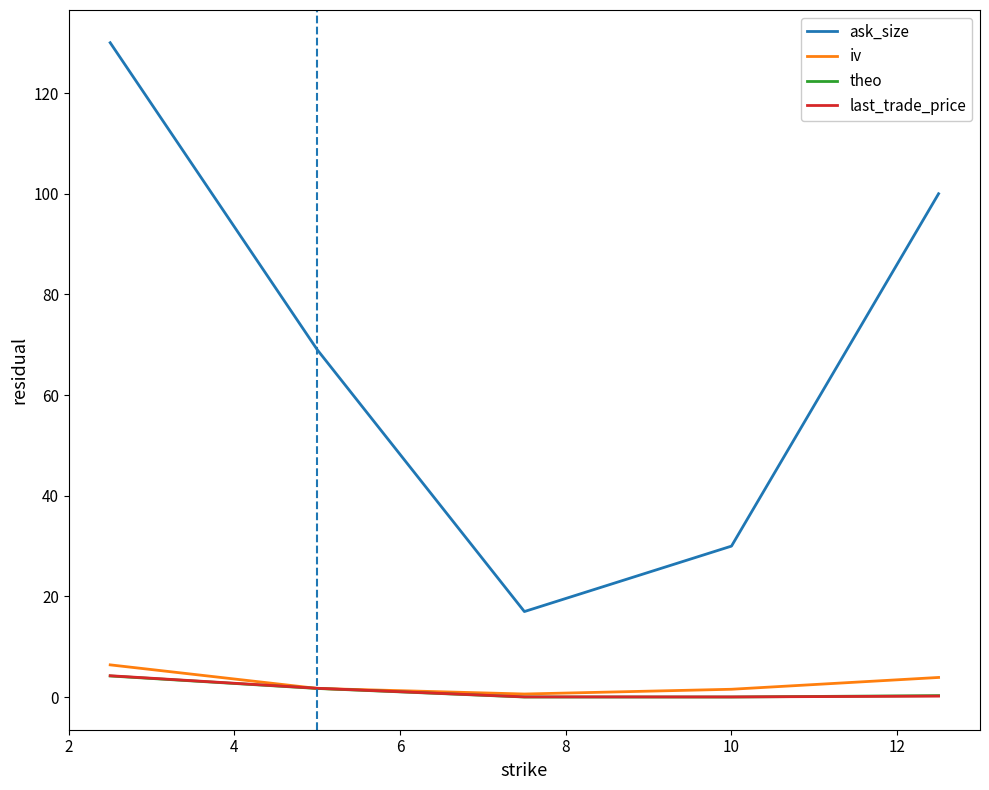

True or false: iv and ask_size intersect in this chart.

False